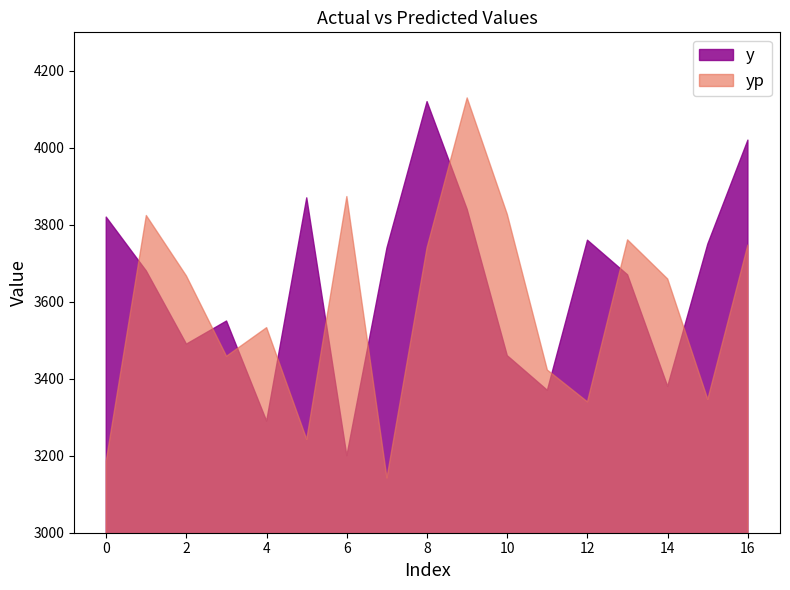

List the series in order of their overall mean, highest first.

y, yp